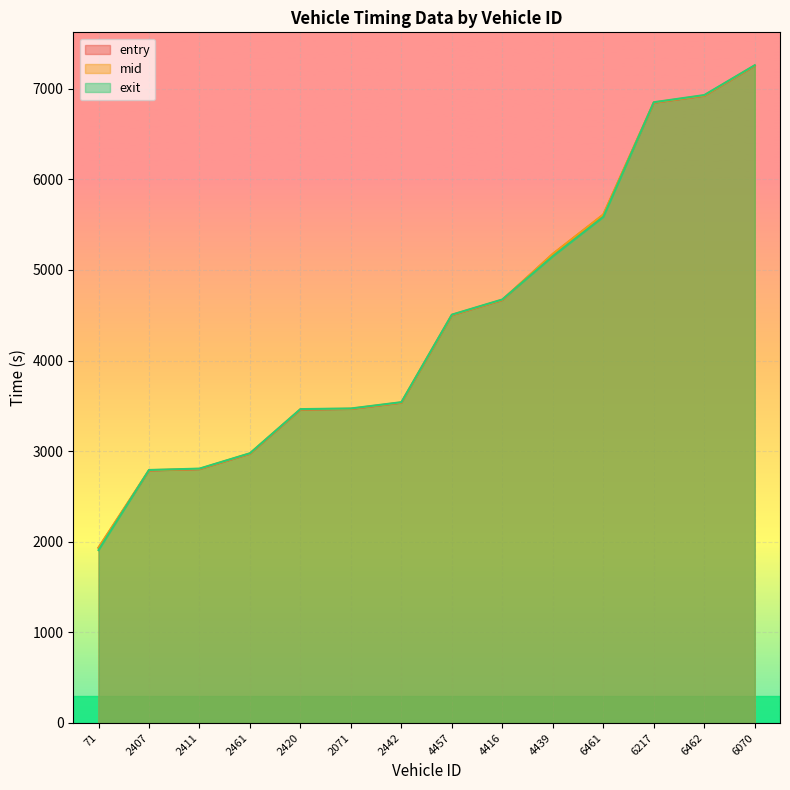

How many lines are shown in the chart?

3